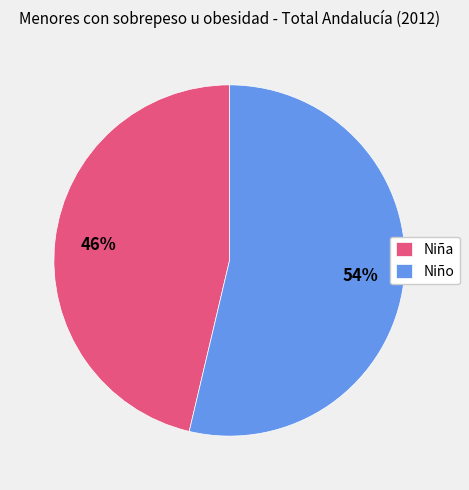

Does any single category account for the majority?

Yes